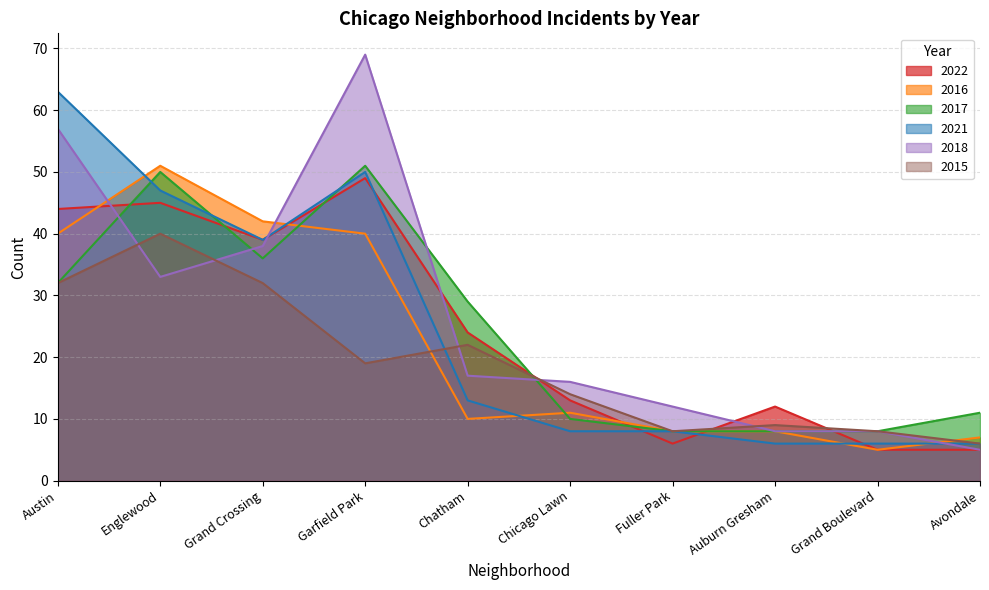

Which series has the widest spread of values?

2018